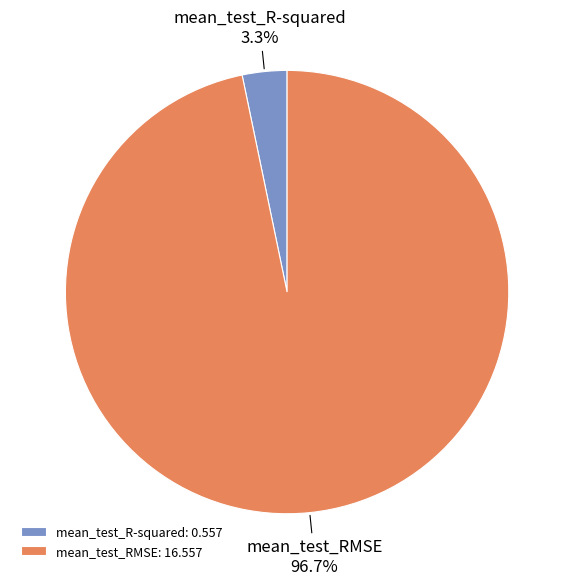

To the nearest percent, what portion does mean_test_R-squared represent?

3%